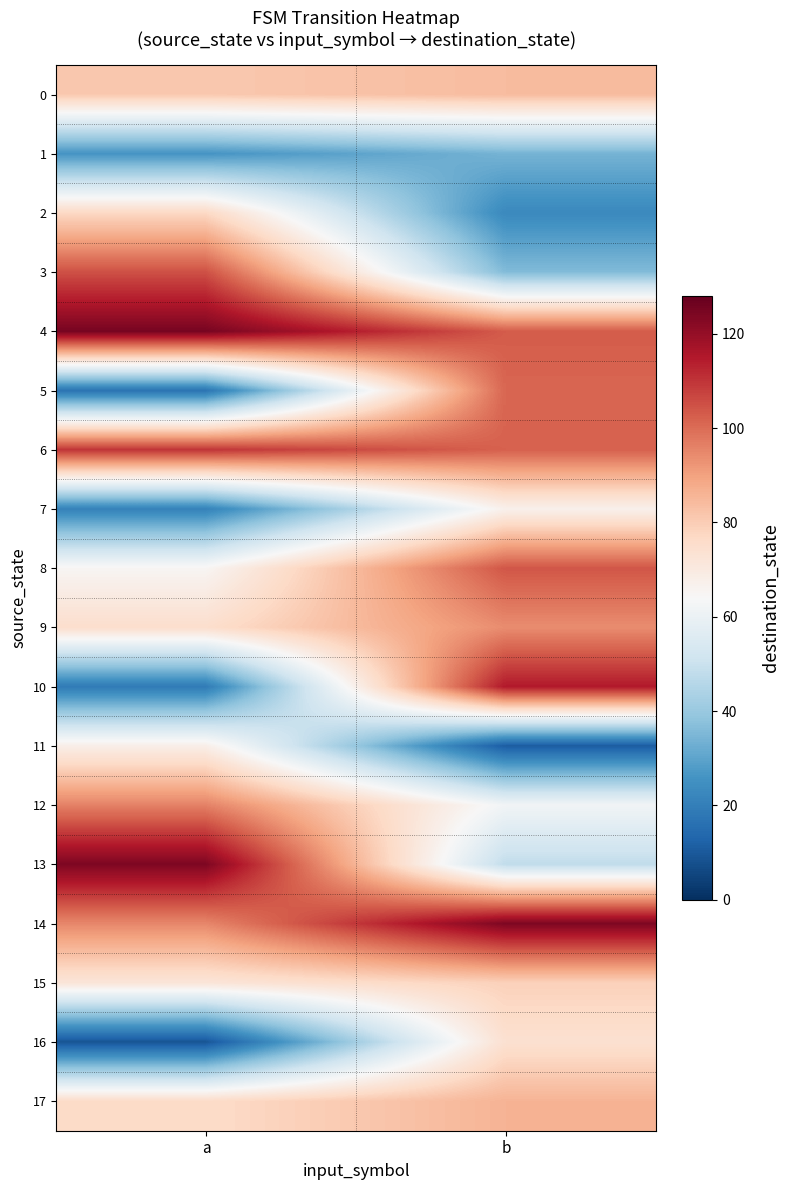

What is the greatest value displayed?

125